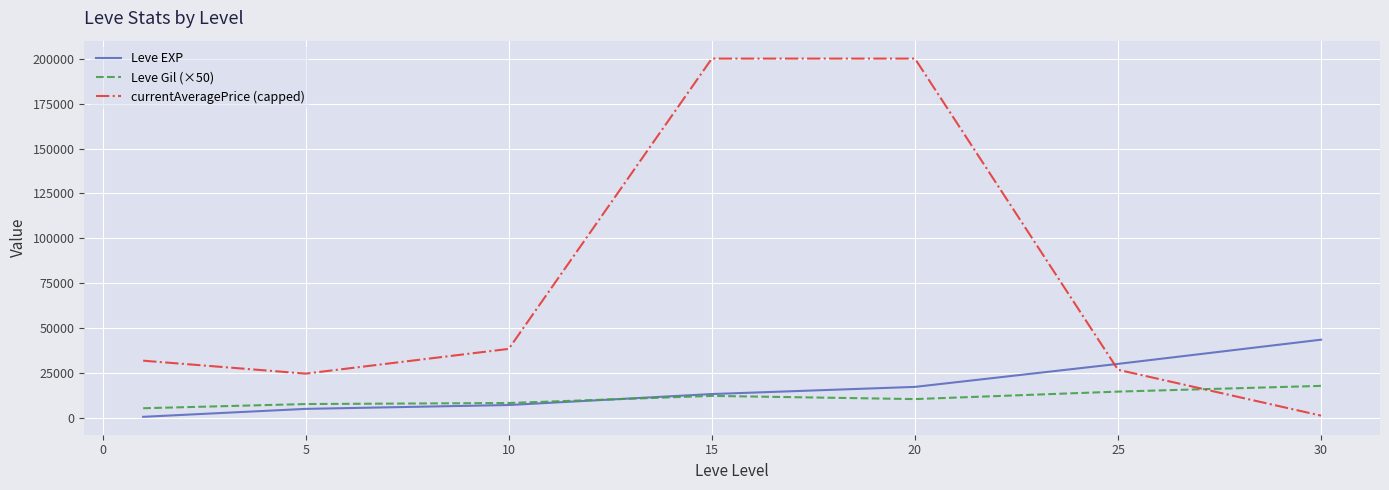

List the series in order of their peak value, highest first.

currentAveragePrice (capped), Leve EXP, Leve Gil (×50)